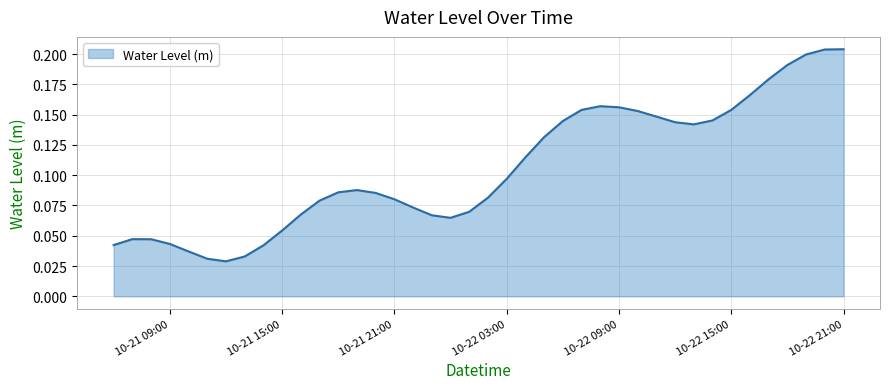

The value at 10-21 15:00 is 0.0. True or false?

False